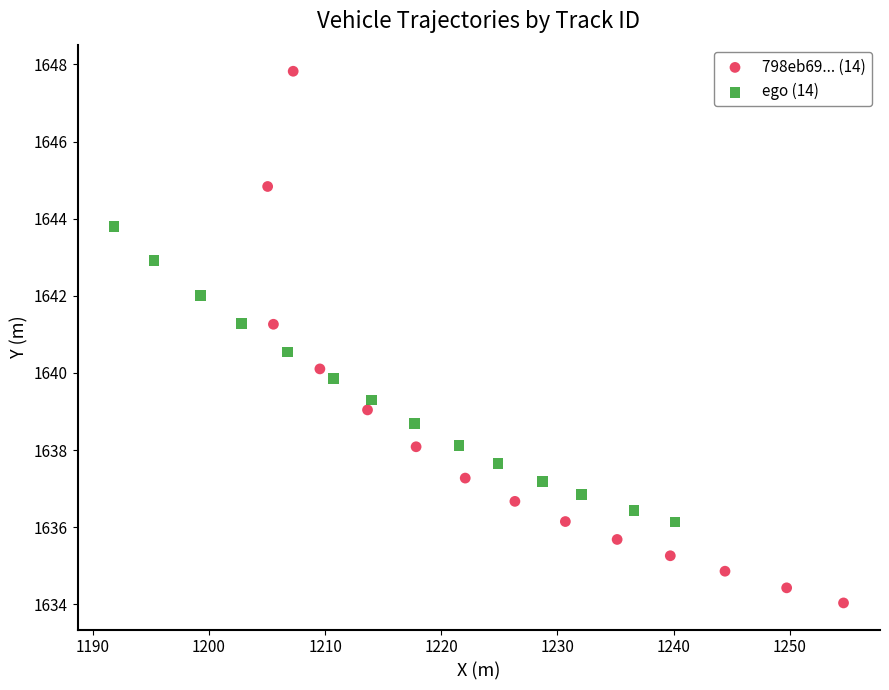

Which series has the widest spread of Y values?

798eb69... (14)